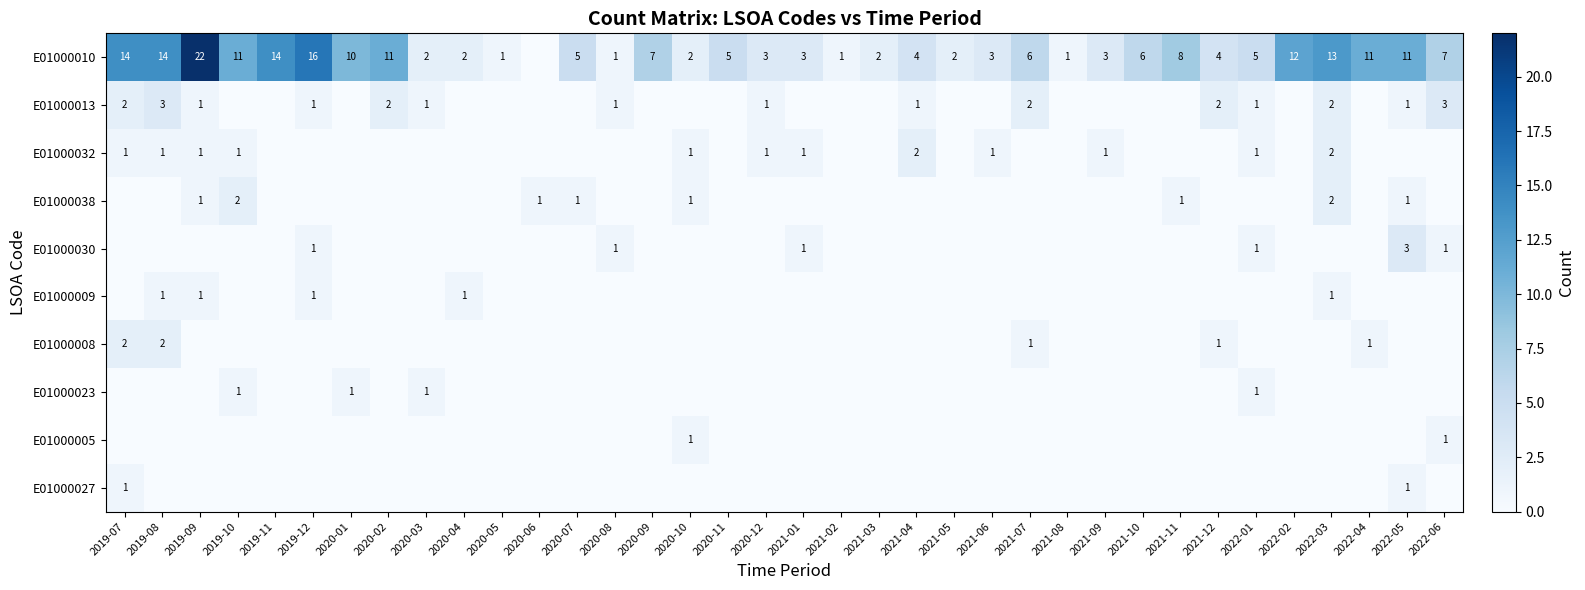

True or false: E01000010 has a value of 8 at 2022-01.

False